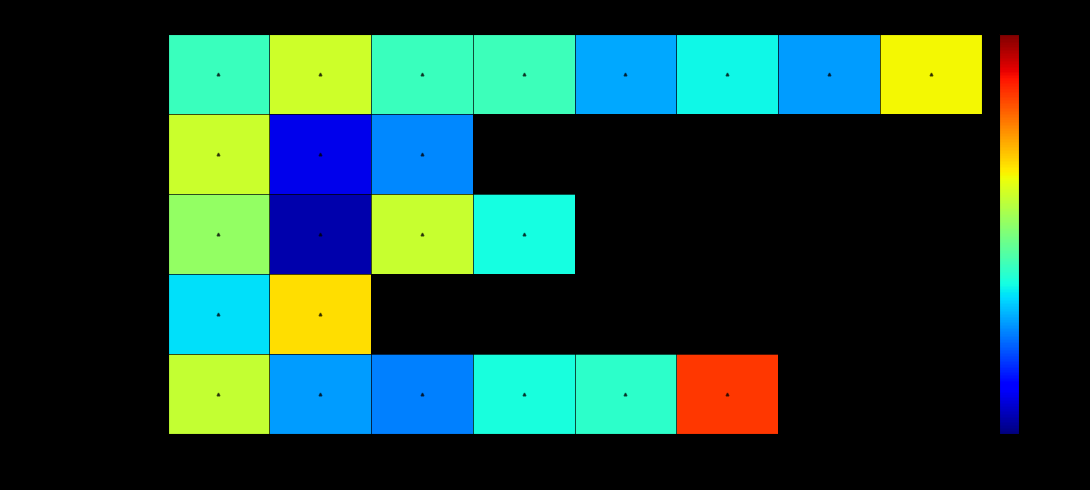

How many values in CVS are above zero?

3